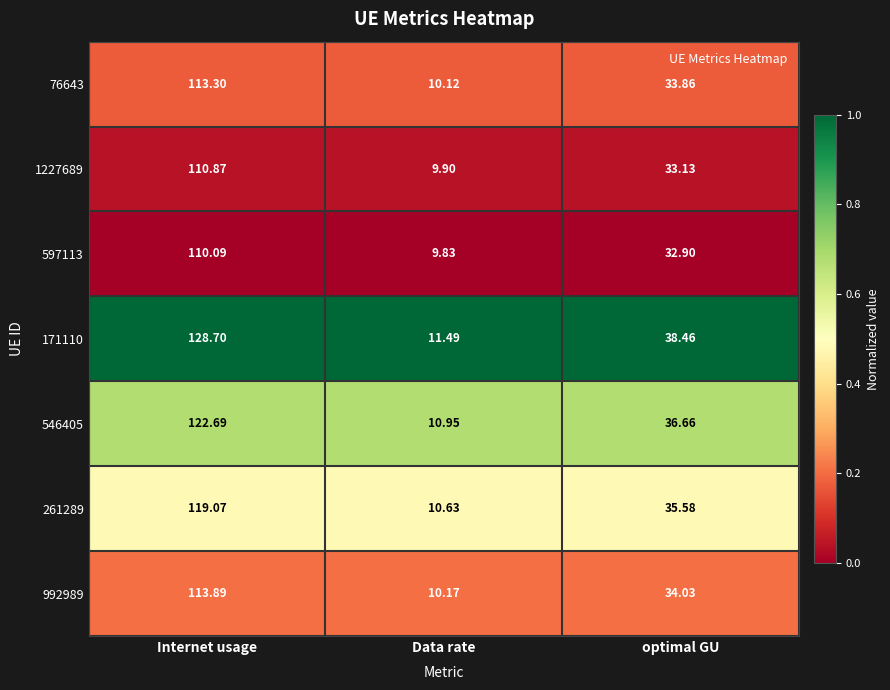

At which category is the sum across all series the highest?

Internet usage